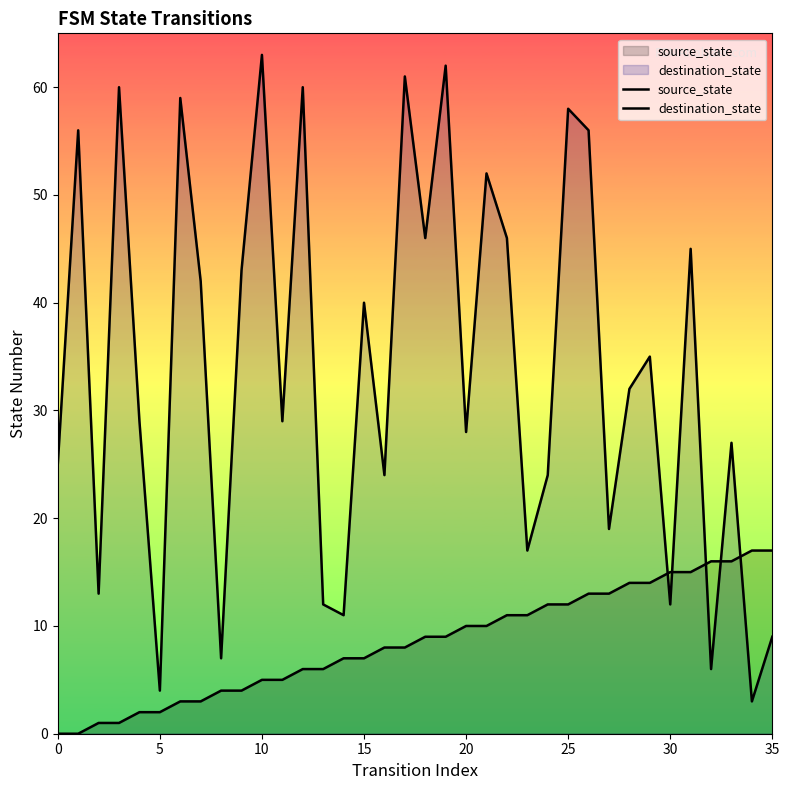

What is the value of the source_state point at the 19th from the left?

9